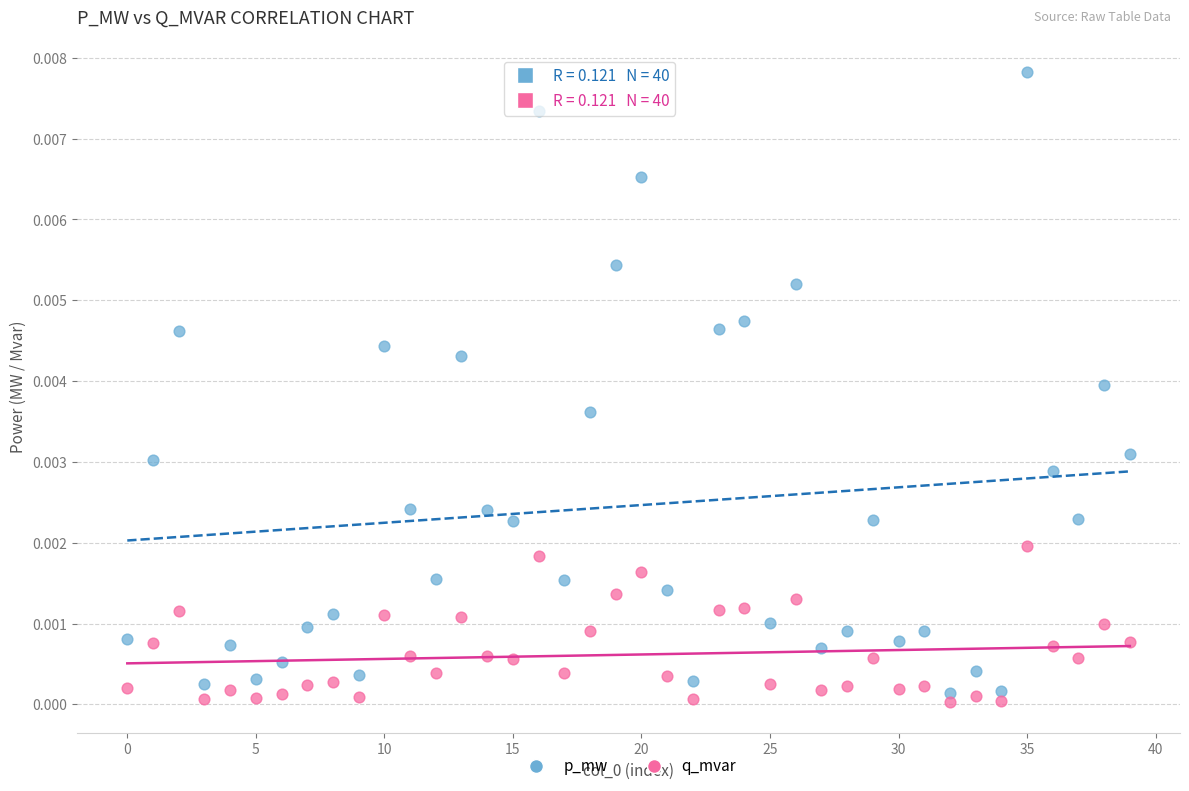

Which series has the largest Y range (max minus min)?

p_mw